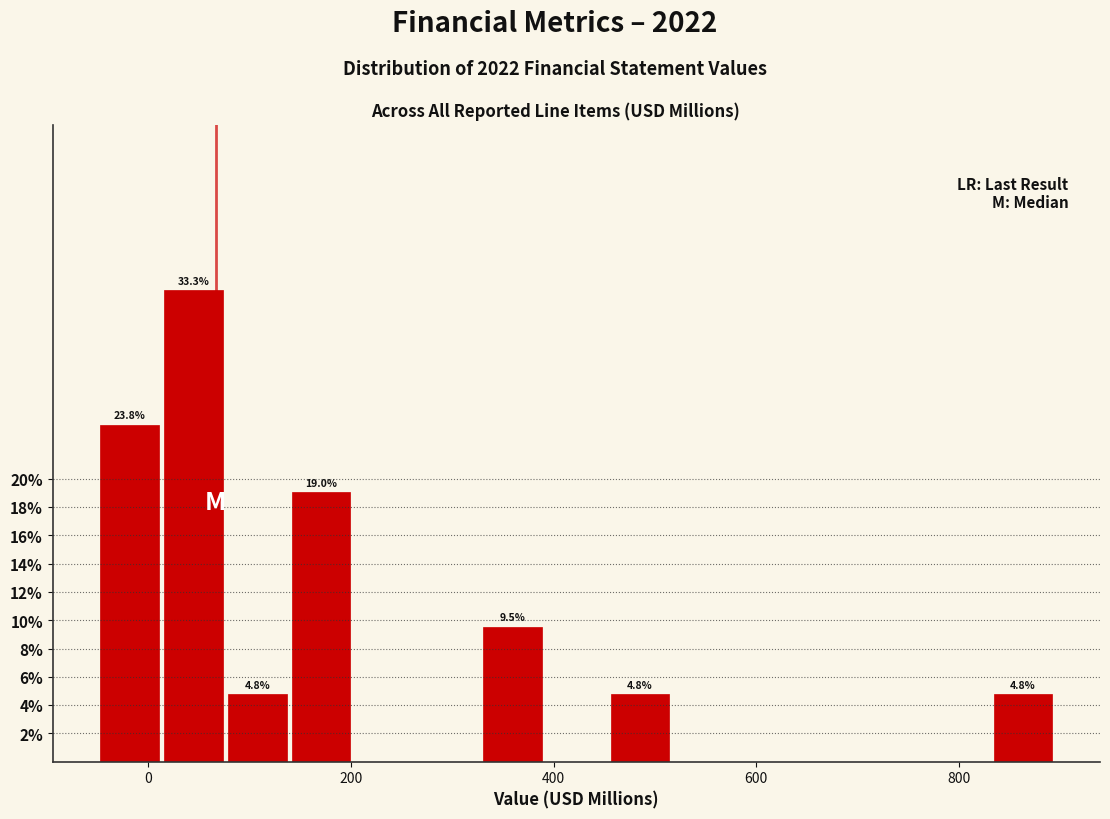

Around what value on the x-axis is the tallest bar? Give the approximate position of its centre, as read against the axis.

40